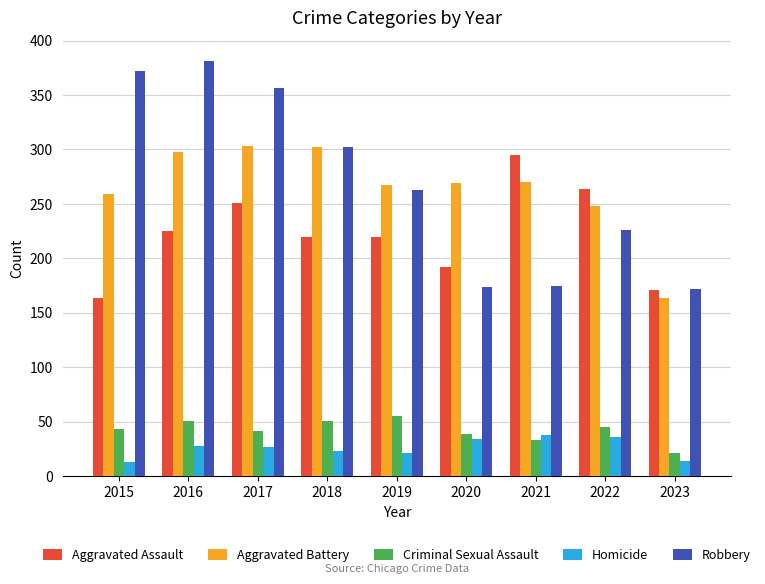

What is the value of the Homicide bar at the 9th from the left?

14